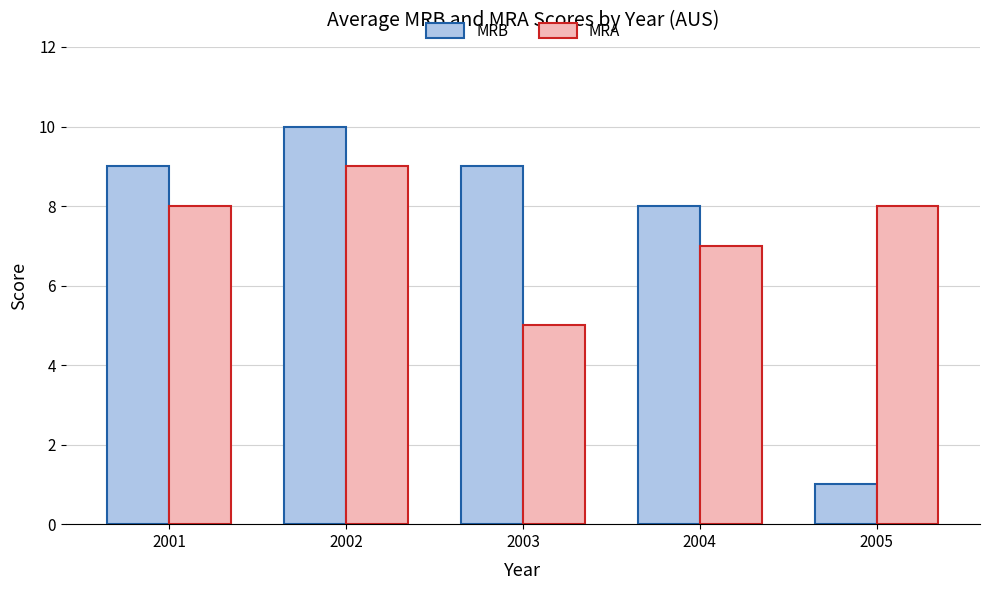

Are the bars horizontal?

No